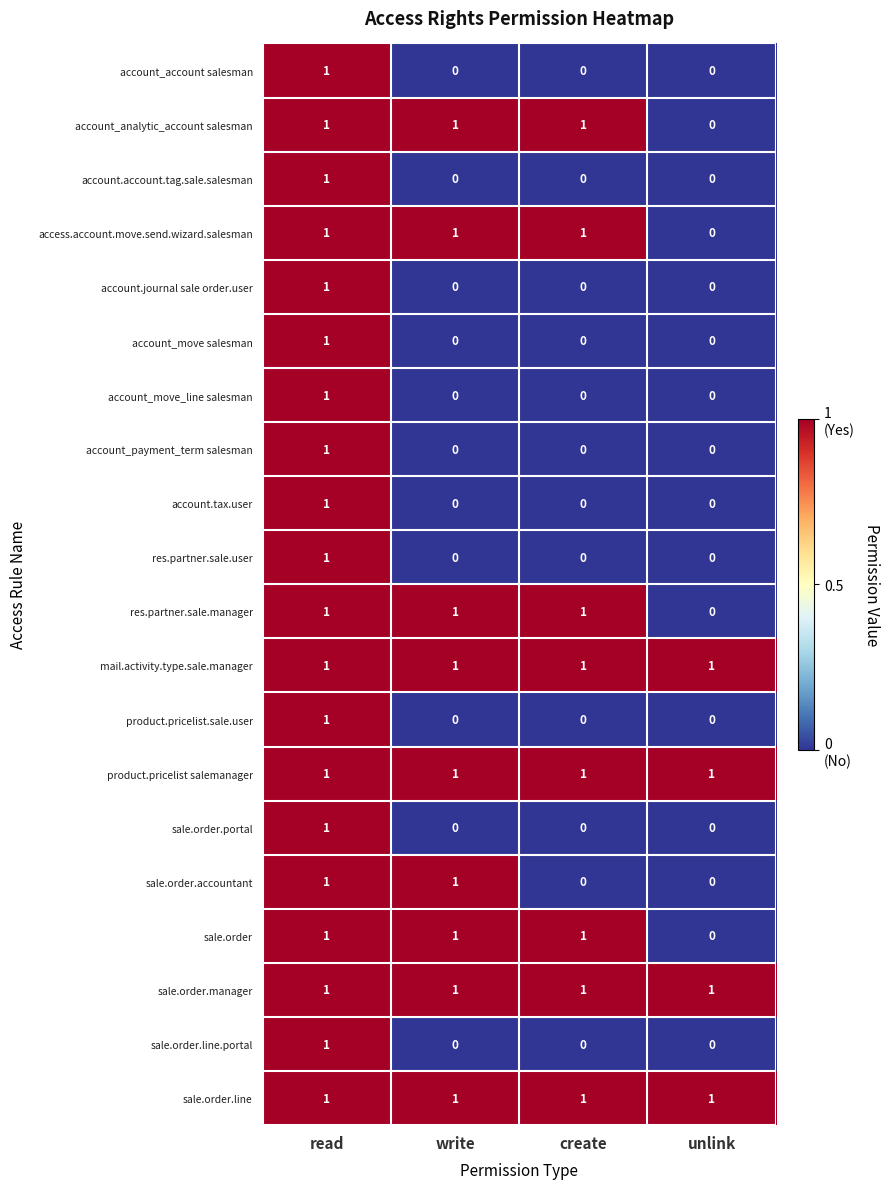

How many sale.order.line.portal values are between 0 and 1?

4